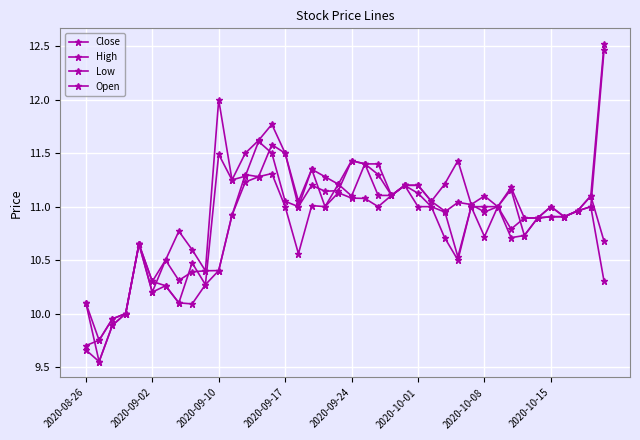

How many series are shown in this chart?

4